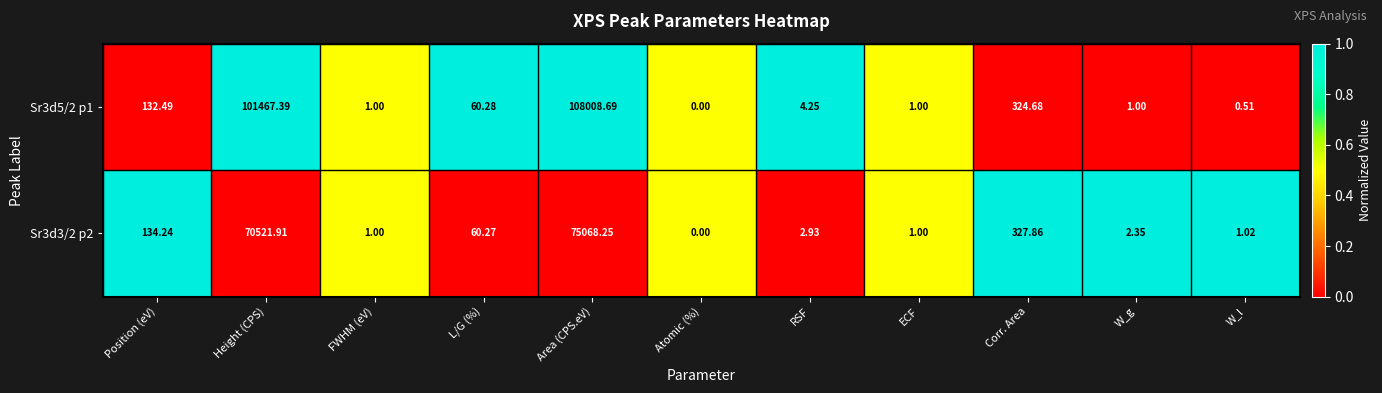

At which category is the sum across all series the highest?

Area (CPS.eV)